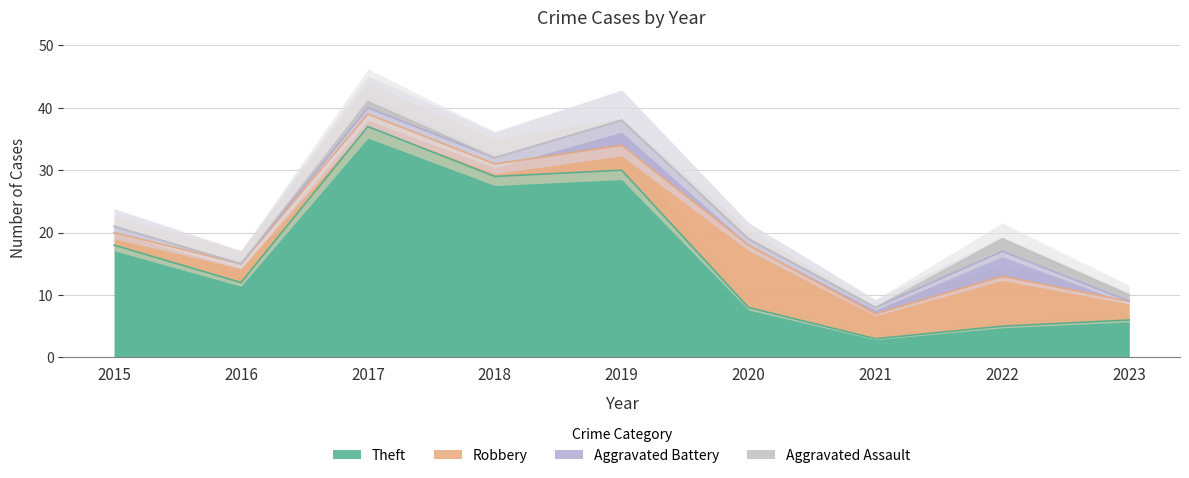

Reading right to left, extract all data points from this chart.

Aggravated Assault: 1	2	0	0	0	0	1	0	0
Aggravated Battery: 0	4	1	1	4	1	1	0	1
Robbery: 3	8	4	10	4	2	2	3	2
Theft: 6	5	3	8	30	29	37	12	18